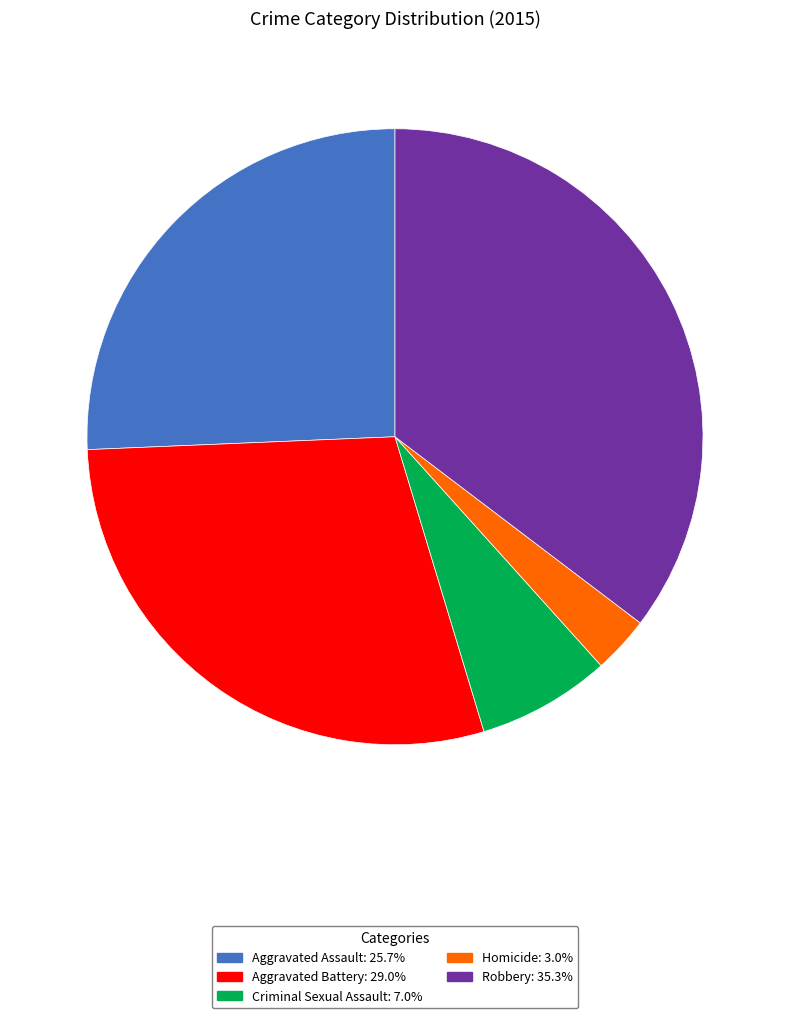

True or false: Aggravated Assault accounts for 26% of the total.

True